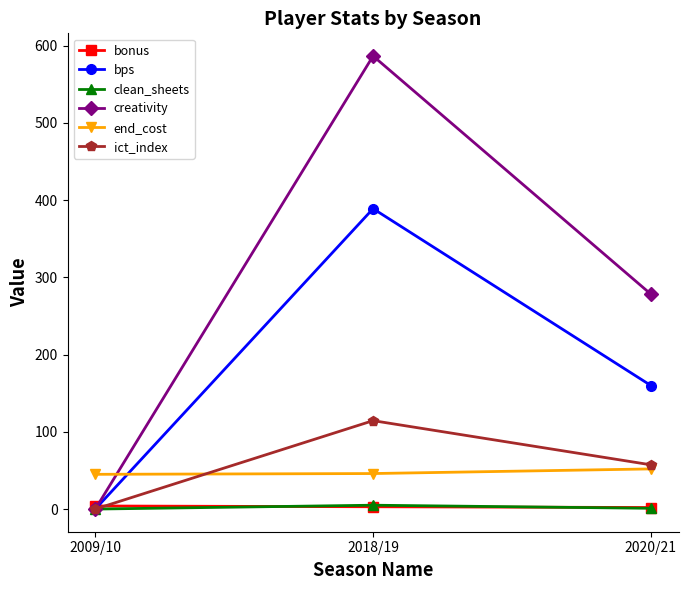

Where is clean_sheets nearest to the value 2?

2020/21